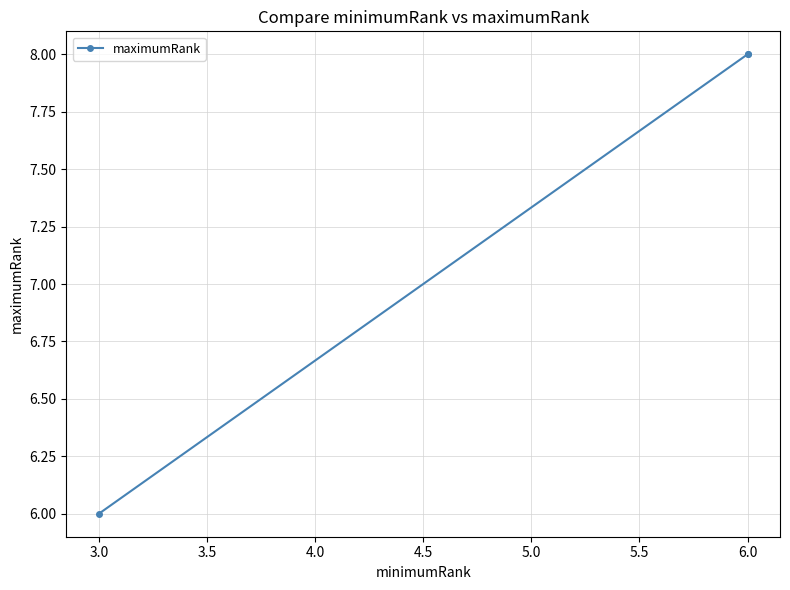

What is the smallest value displayed?

6